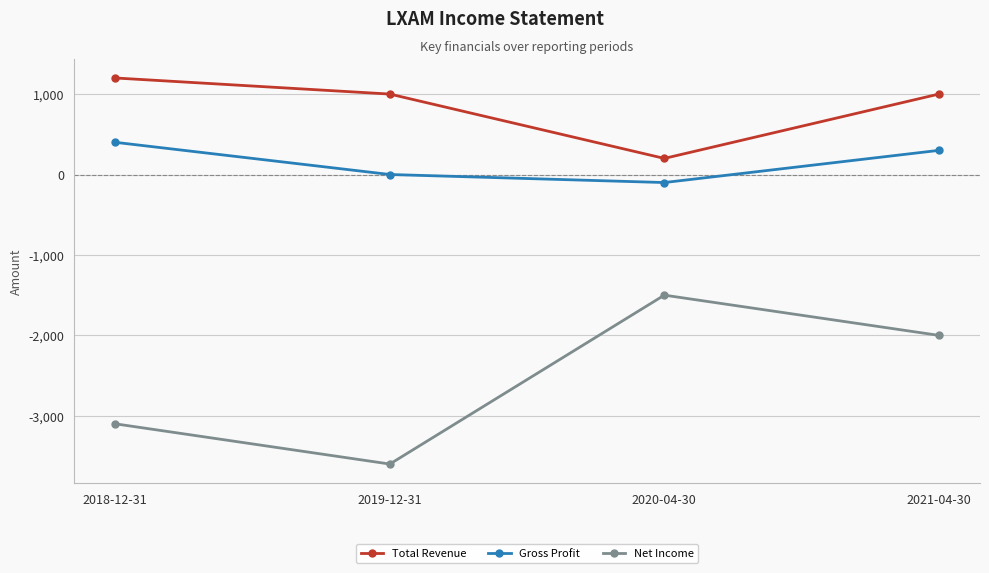

How many data points in Net Income are less than -2000?

2